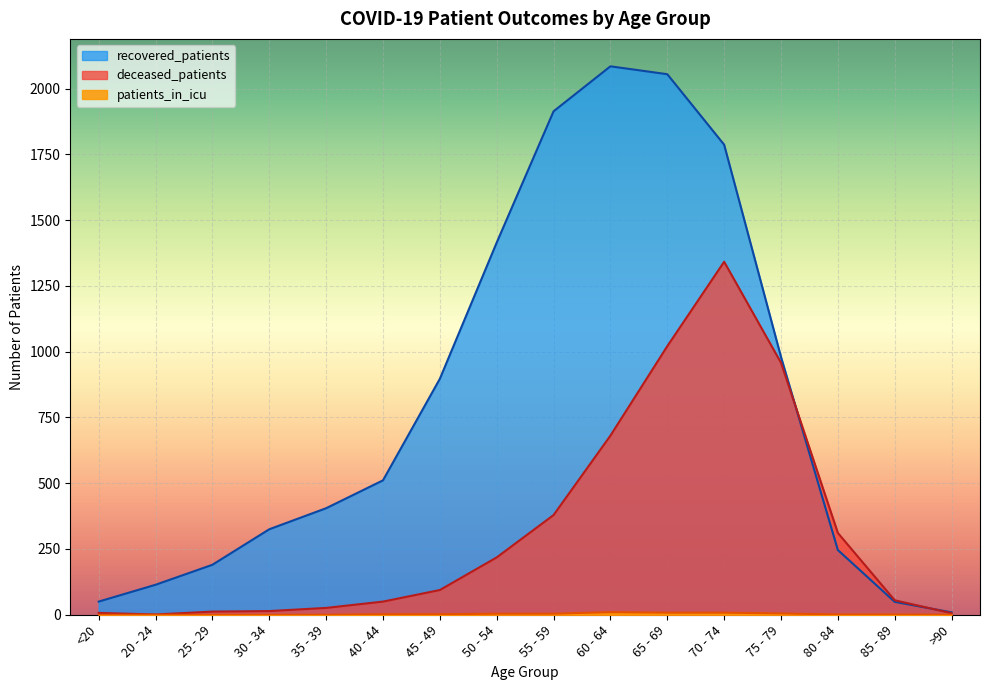

Which series has the widest spread of values?

recovered_patients